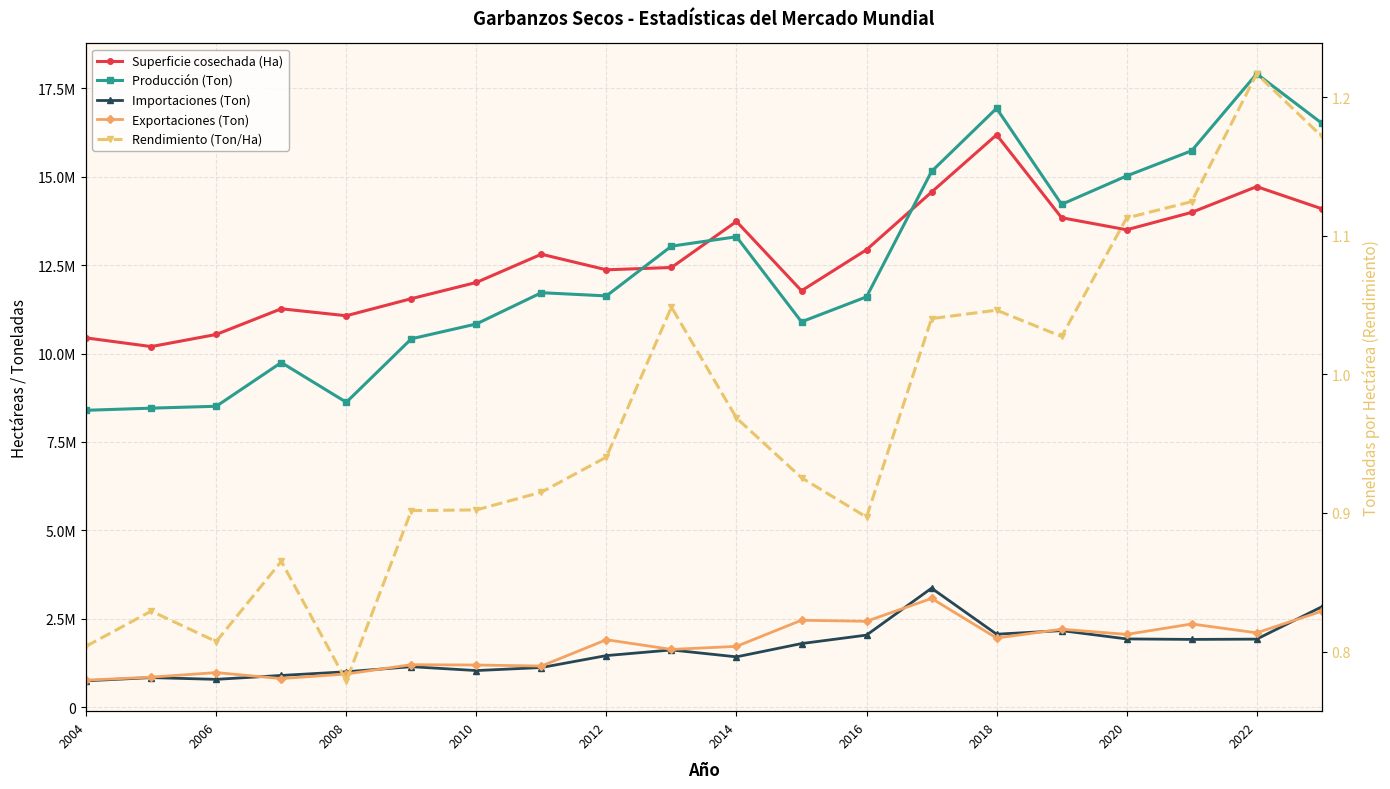

At 2010, list the series in order from largest to smallest.

Superficie cosechada (Ha), Producción (Ton), Exportaciones (Ton), Importaciones (Ton), Rendimiento (Ton/Ha)